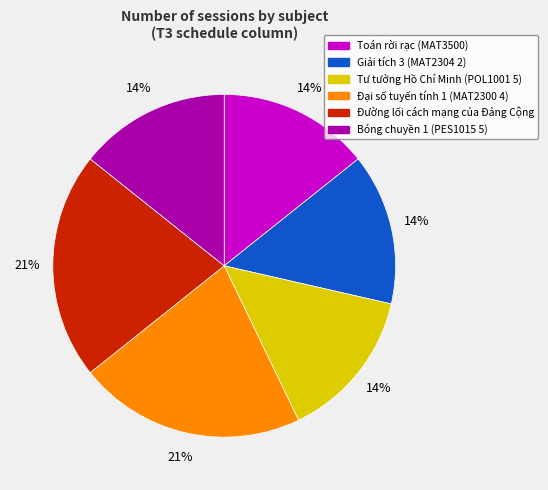

Which has a higher value, Toán rời rạc (MAT3500) or Đại số tuyến tính 1 (MAT2300 4)?

Đại số tuyến tính 1 (MAT2300 4)